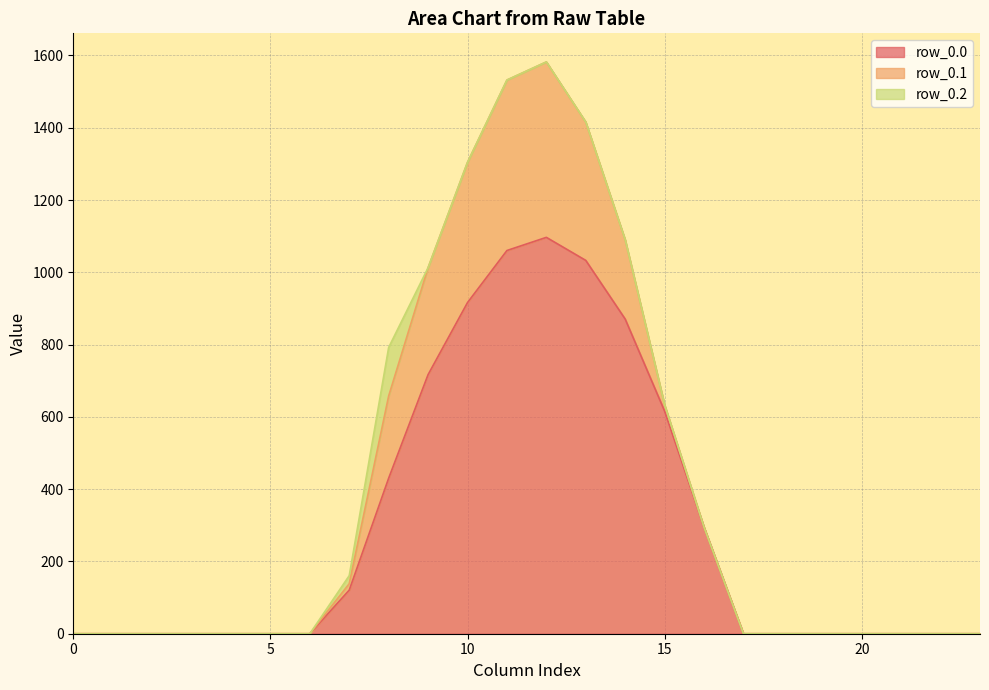

How many data points in row_0.0 are above 0?

10